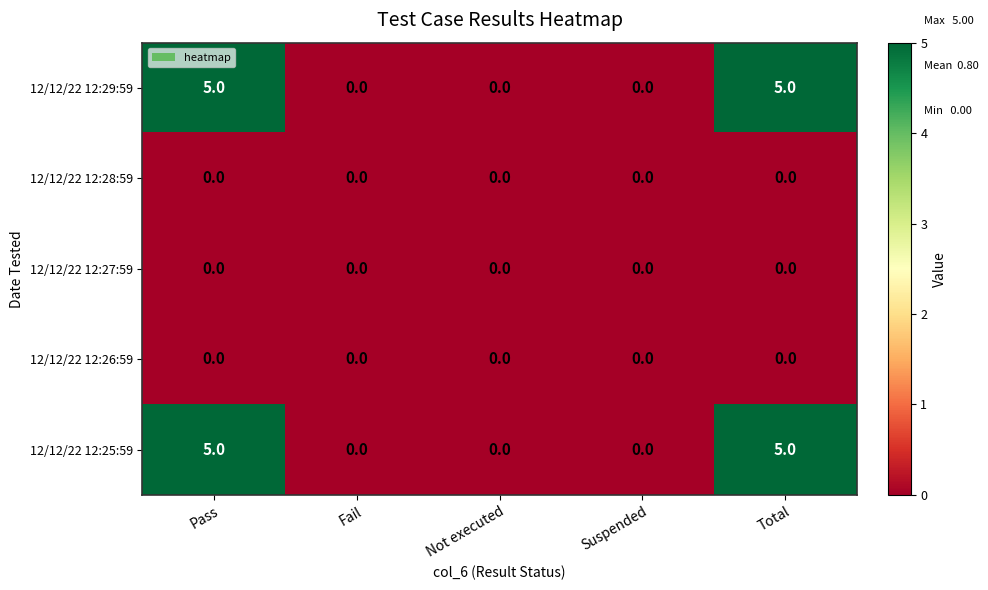

Reading left to right, what are all the values shown in this chart?

12/12/22 12:29:59: Pass=5	Fail=0	Not executed=0	Suspended=0	Total=5
12/12/22 12:28:59: Pass=0	Fail=0	Not executed=0	Suspended=0	Total=0
12/12/22 12:27:59: Pass=0	Fail=0	Not executed=0	Suspended=0	Total=0
12/12/22 12:26:59: Pass=0	Fail=0	Not executed=0	Suspended=0	Total=0
12/12/22 12:25:59: Pass=5	Fail=0	Not executed=0	Suspended=0	Total=5